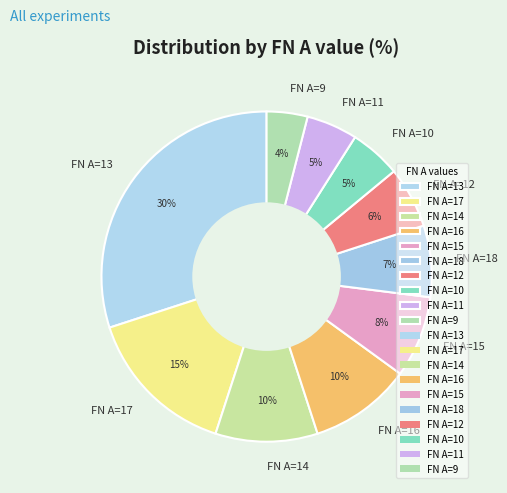

To the nearest percent, what is the average slice percentage?

10%